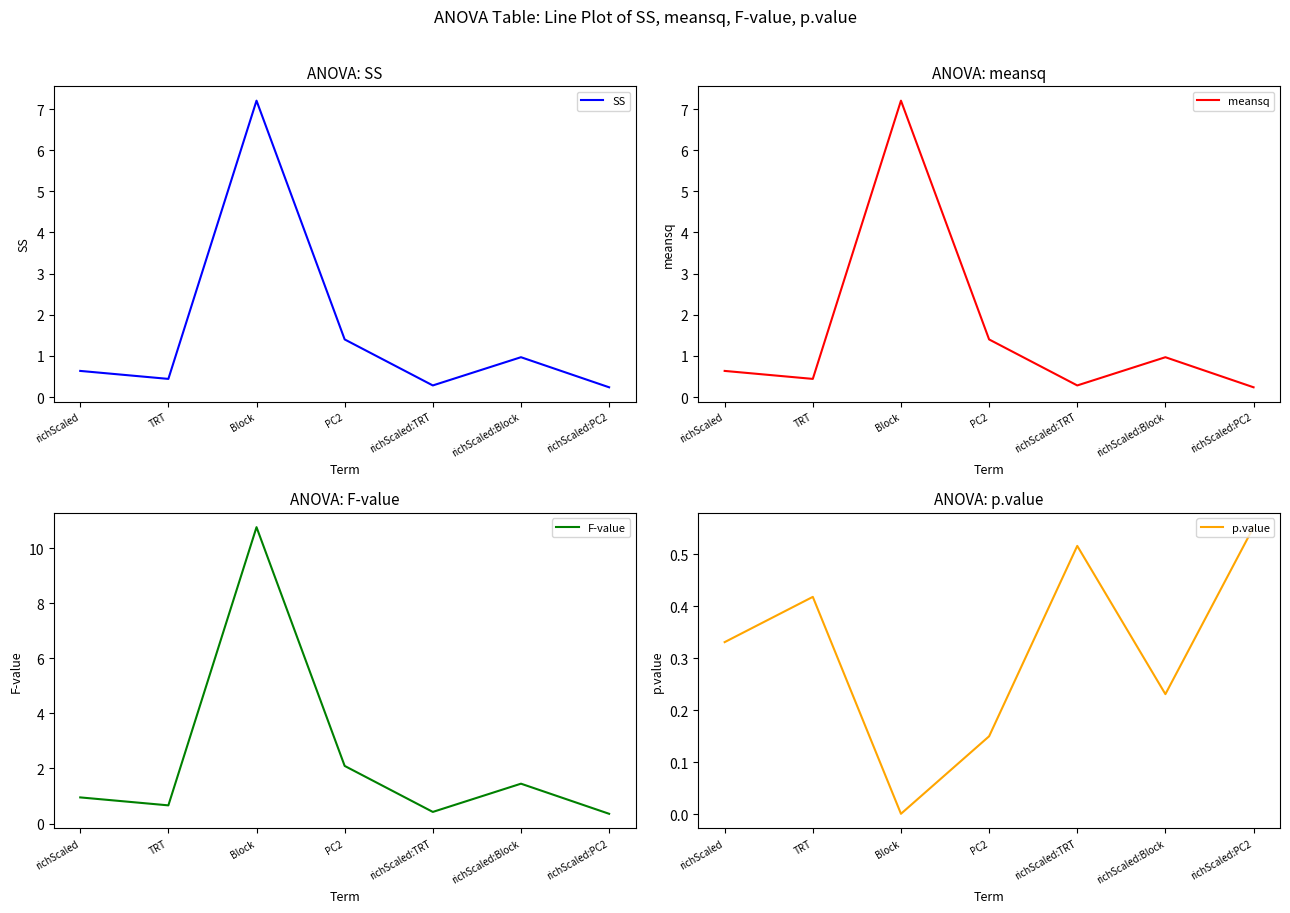

What is the label of the 4th point from the right?

PC2